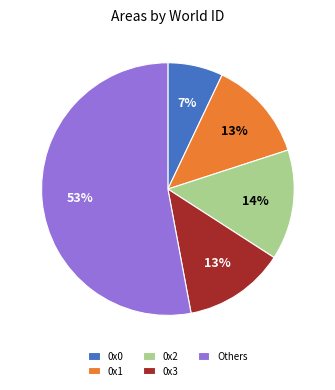

Which slice is the largest?

Others